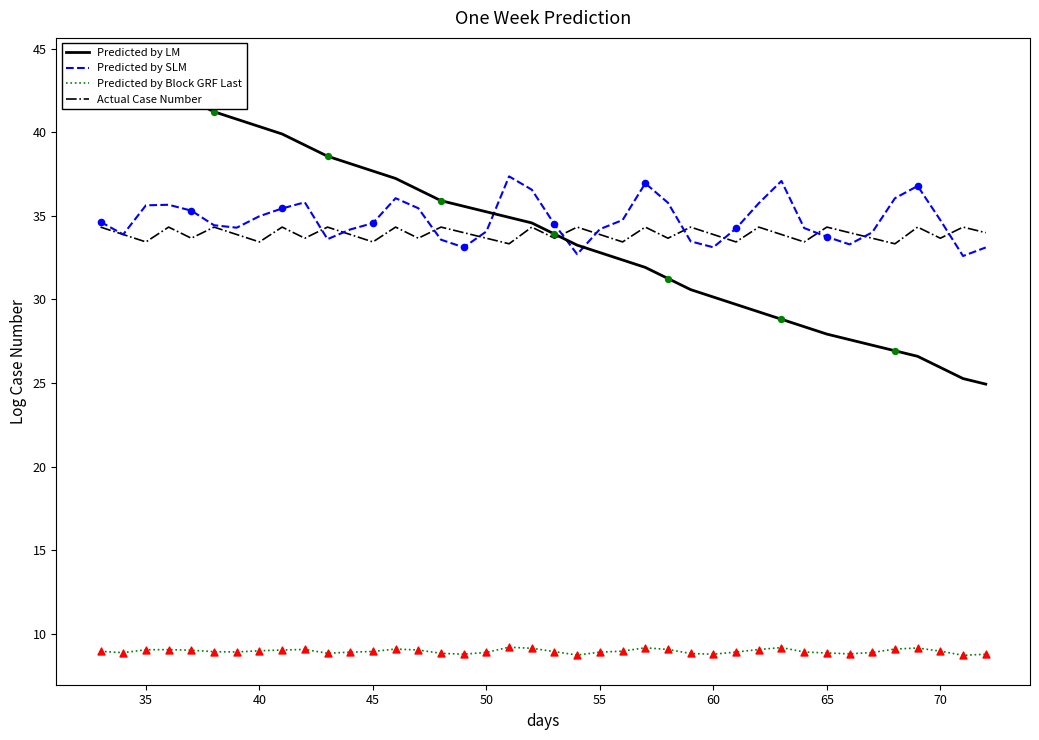

What is the highest value of the Actual Case Number series?

34.3